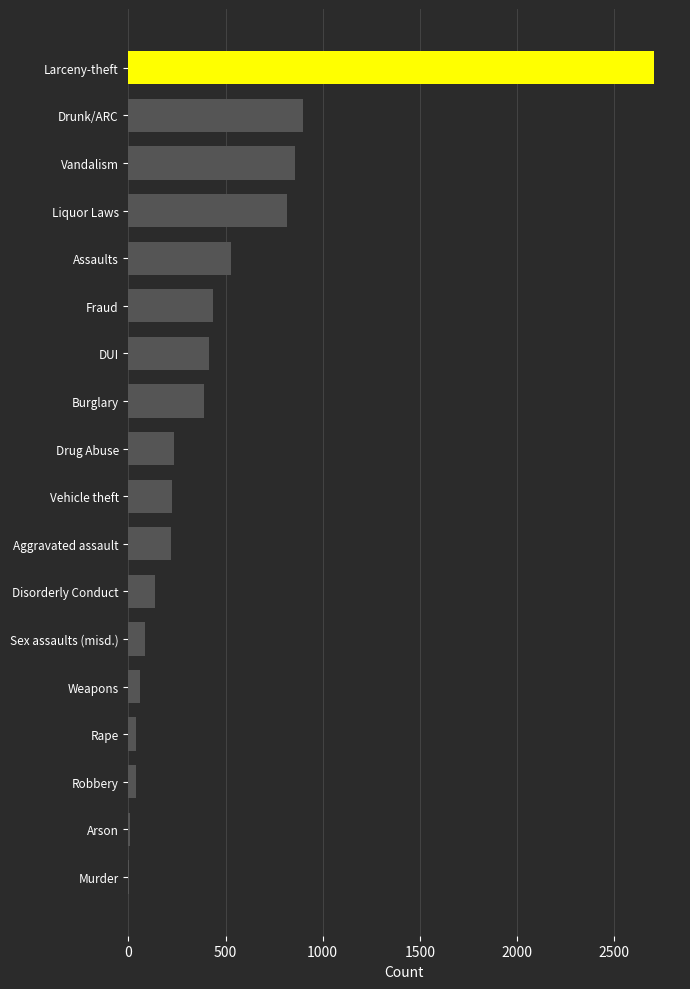

Between Fraud and Arson, which is larger?

Fraud